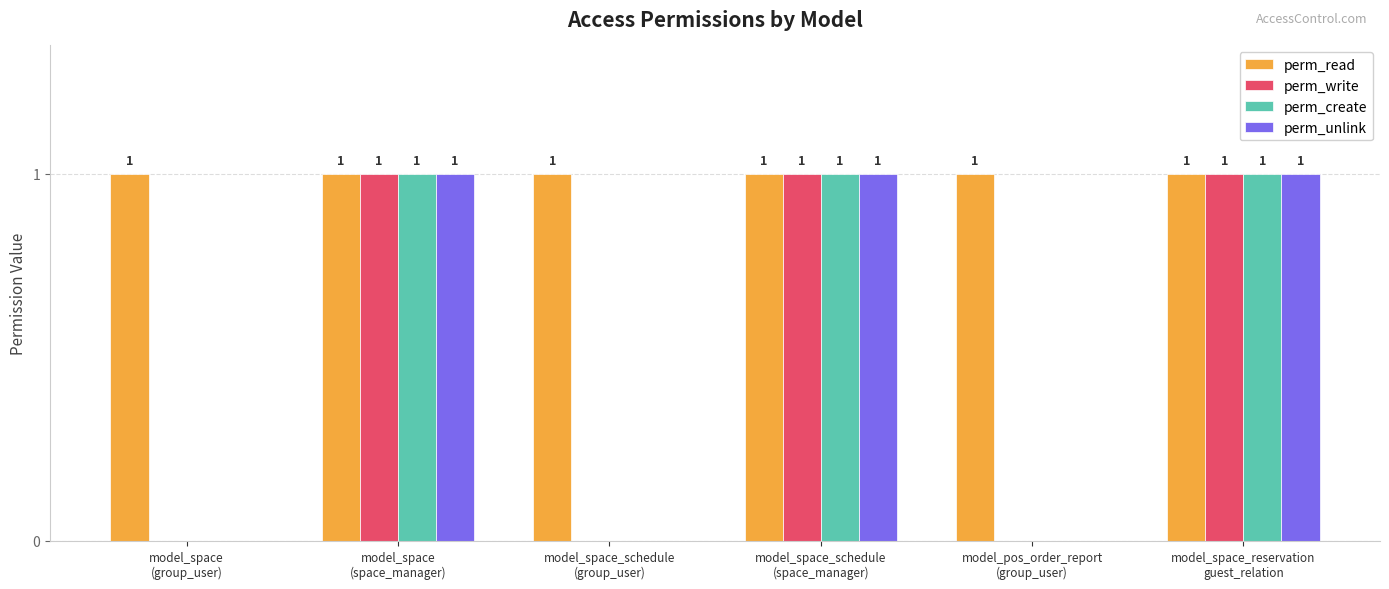

How many groups of bars are there?

6